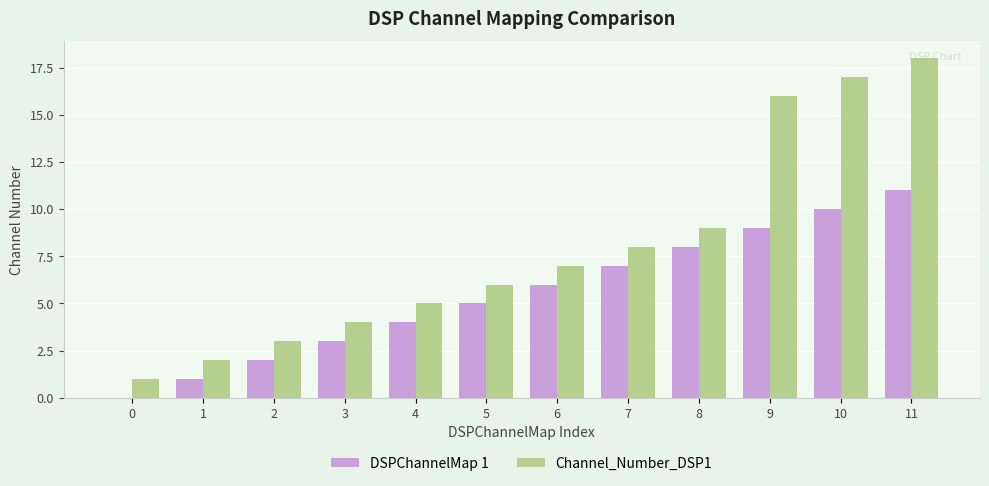

What is the total value across all series at 1?

3